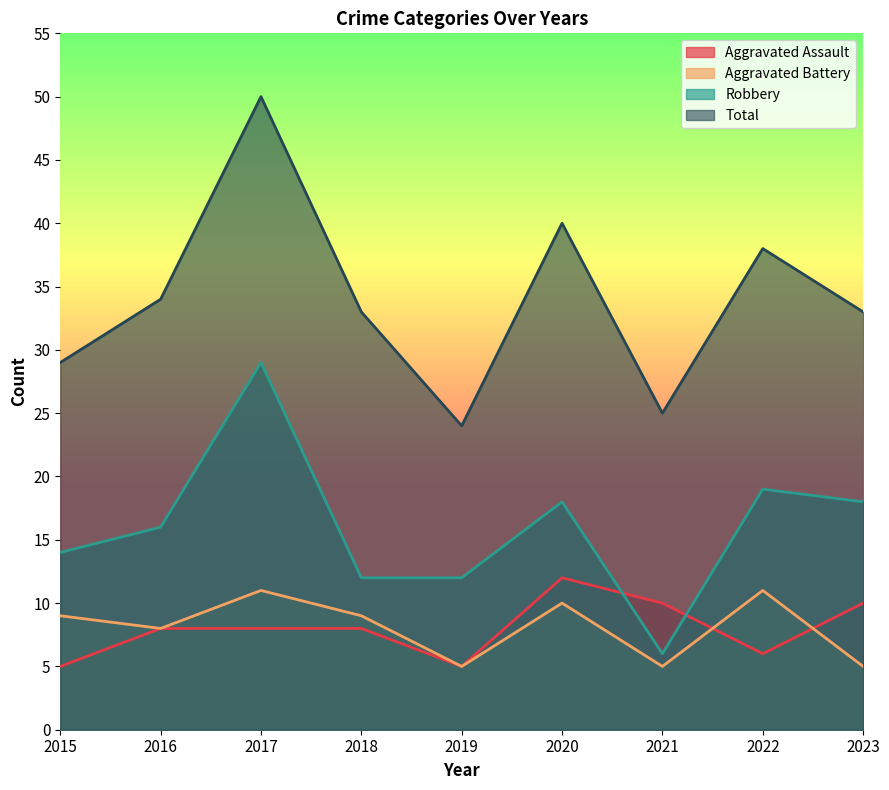

The value of Aggravated Assault at 2015 is 5. True or false?

True